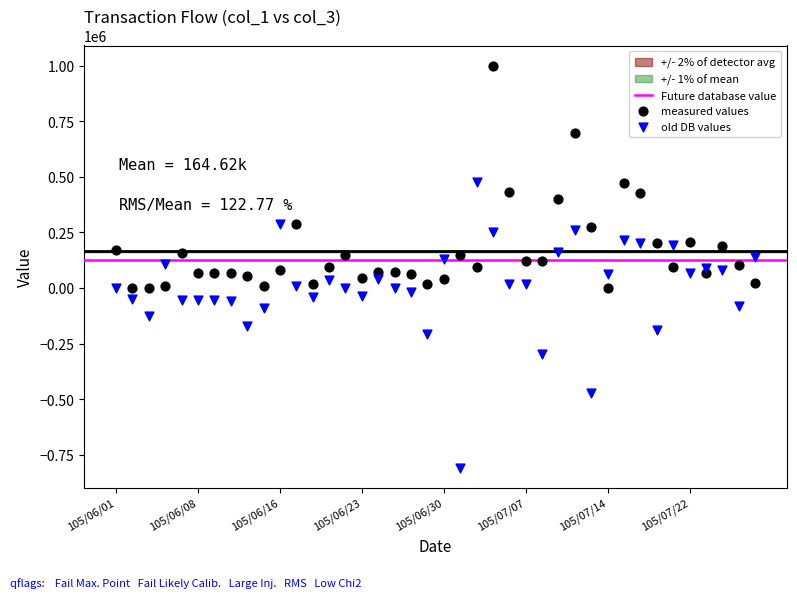

Which series has the widest spread of Y values?

old DB values